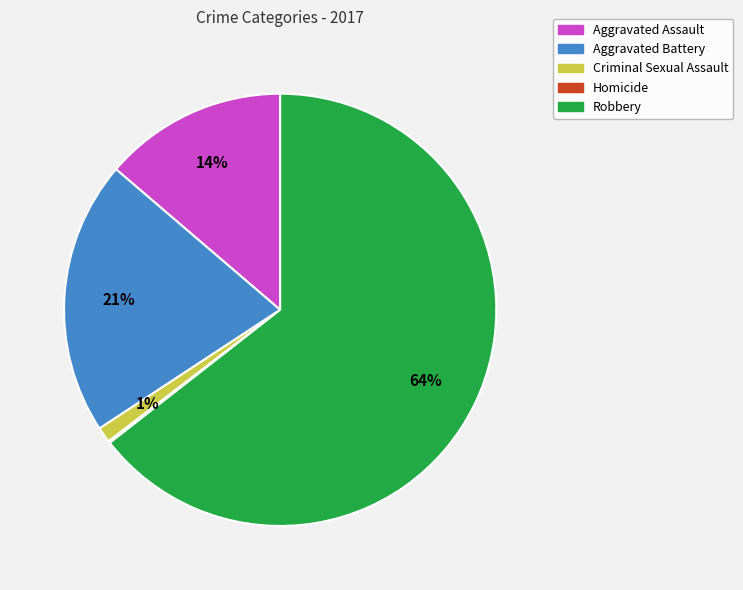

Does Aggravated Battery represent more than half of the total?

No